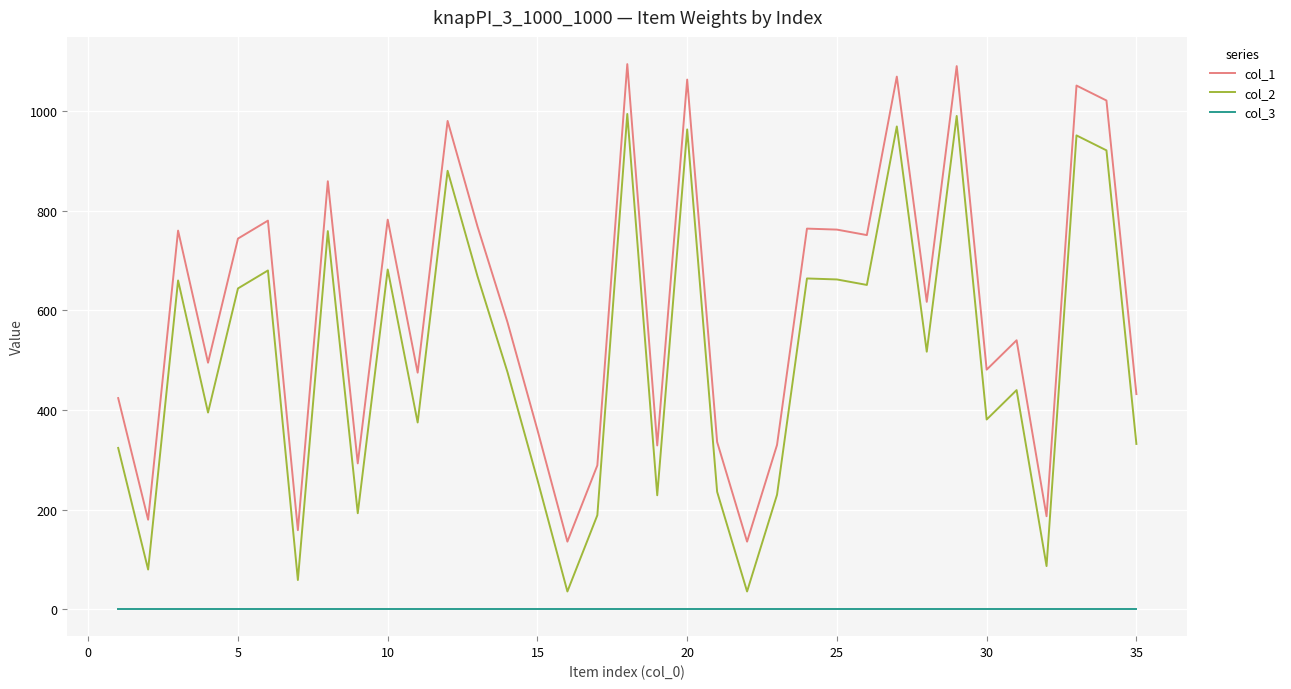

True or false: col_3 and col_1 intersect in this chart.

False